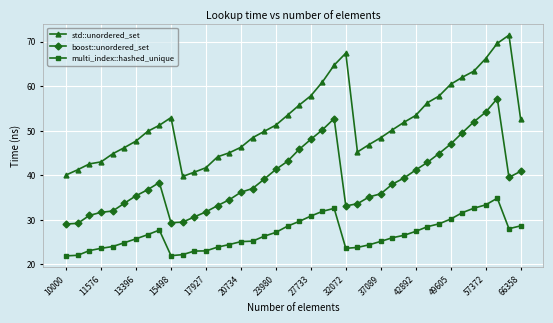

Which series has the largest total across all categories?

std::unordered_set